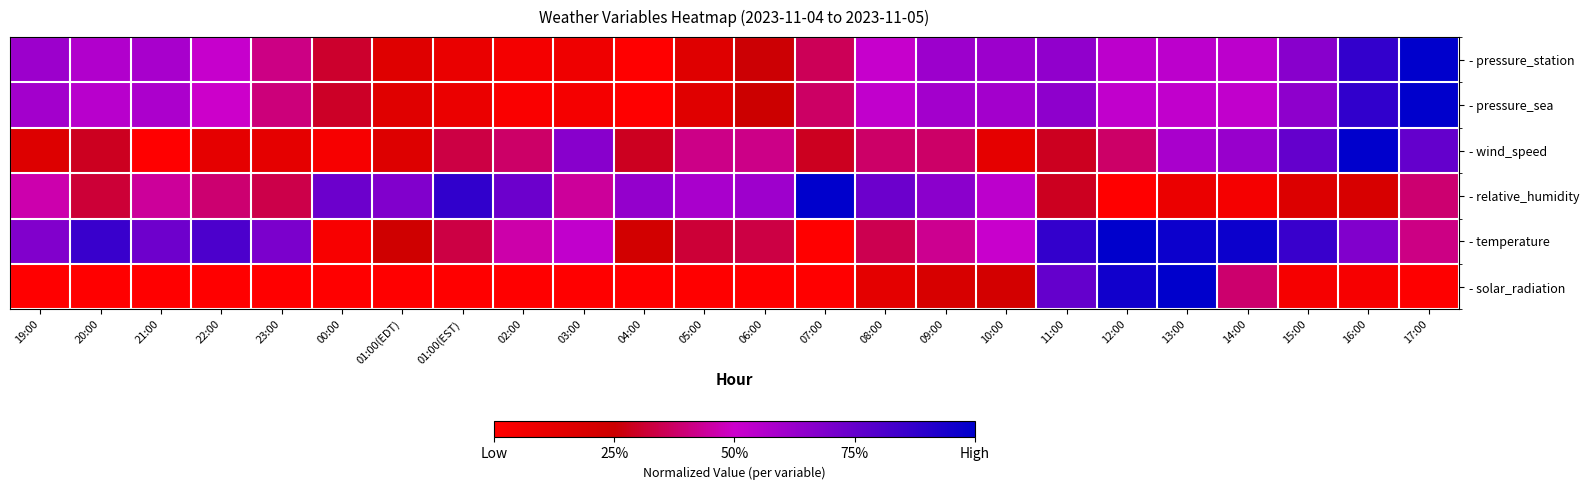

Rank the series at 16:00 from highest to lowest value.

- wind_speed, - pressure_sea, - pressure_station, - temperature, - relative_humidity, - solar_radiation